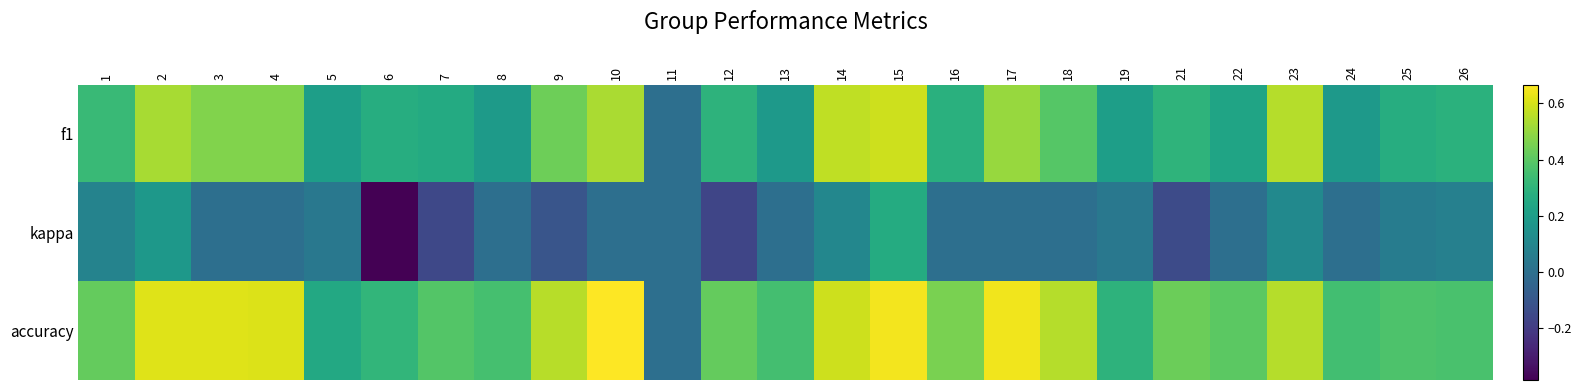

Which category has the lowest value across all series?

6